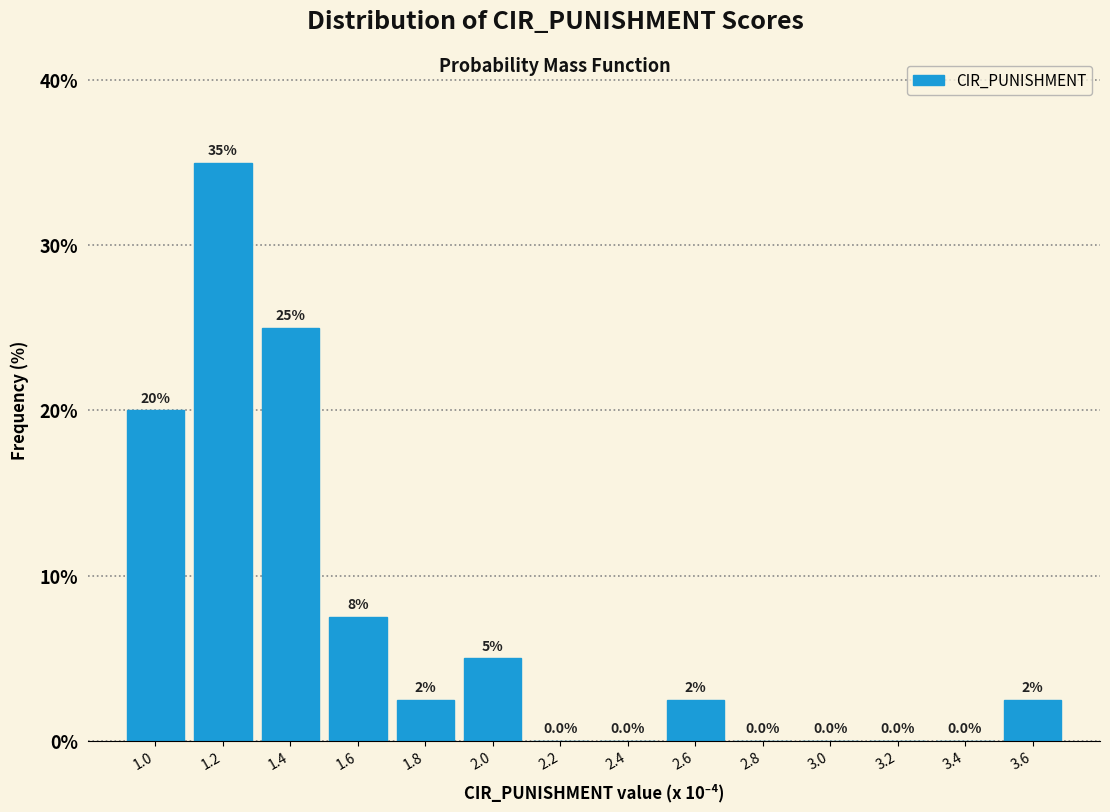

Reading left to right, extract all data points from this chart.

1.0=20.0	1.2=35.0	1.4=25.0	1.6=7.5	1.8=2.5	2.0=5.0	2.2=0.0	2.4=0.0	2.6=2.5	2.8=0.0	3.0=0.0	3.2=0.0	3.4=0.0	3.6=2.5